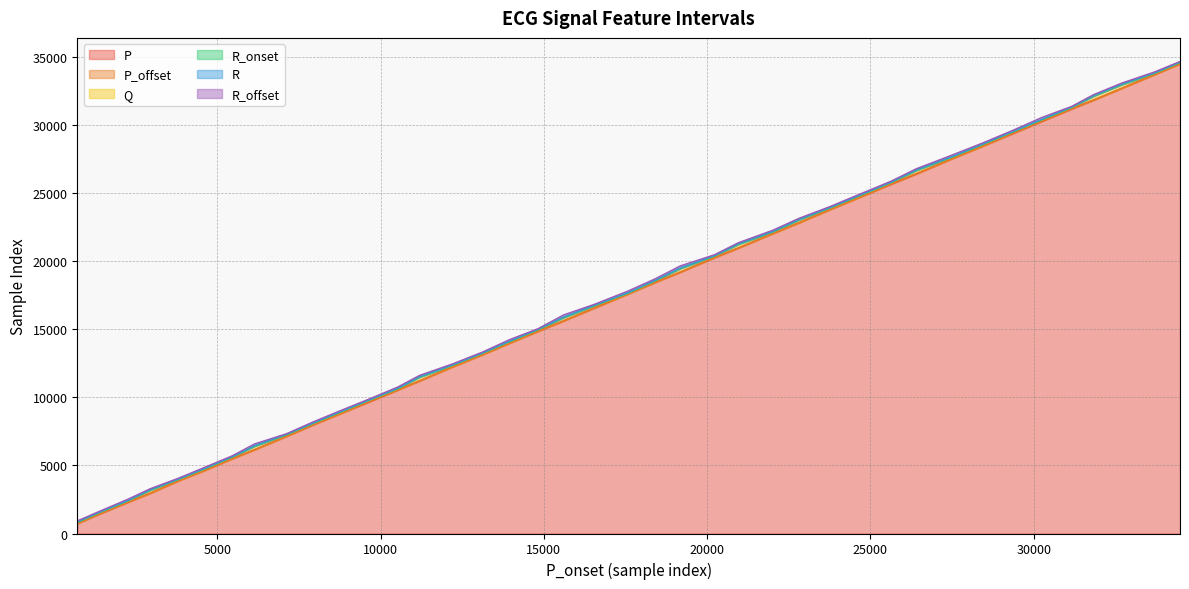

What is the maximum value for P?

34493